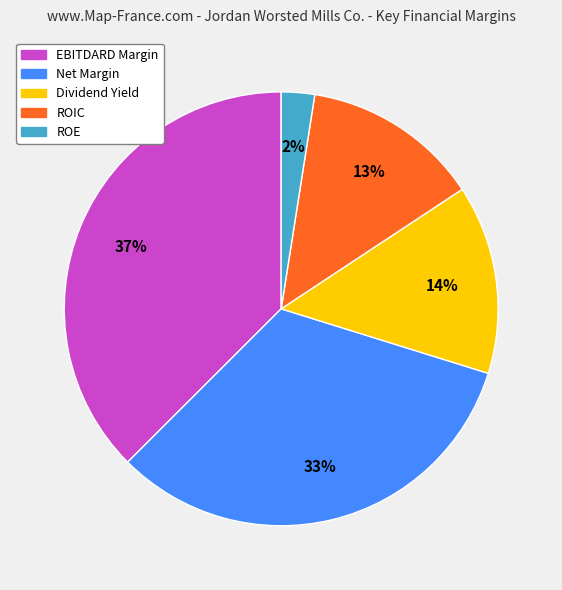

To the nearest percent, what is the difference between the largest and smallest slice percentages?

35%